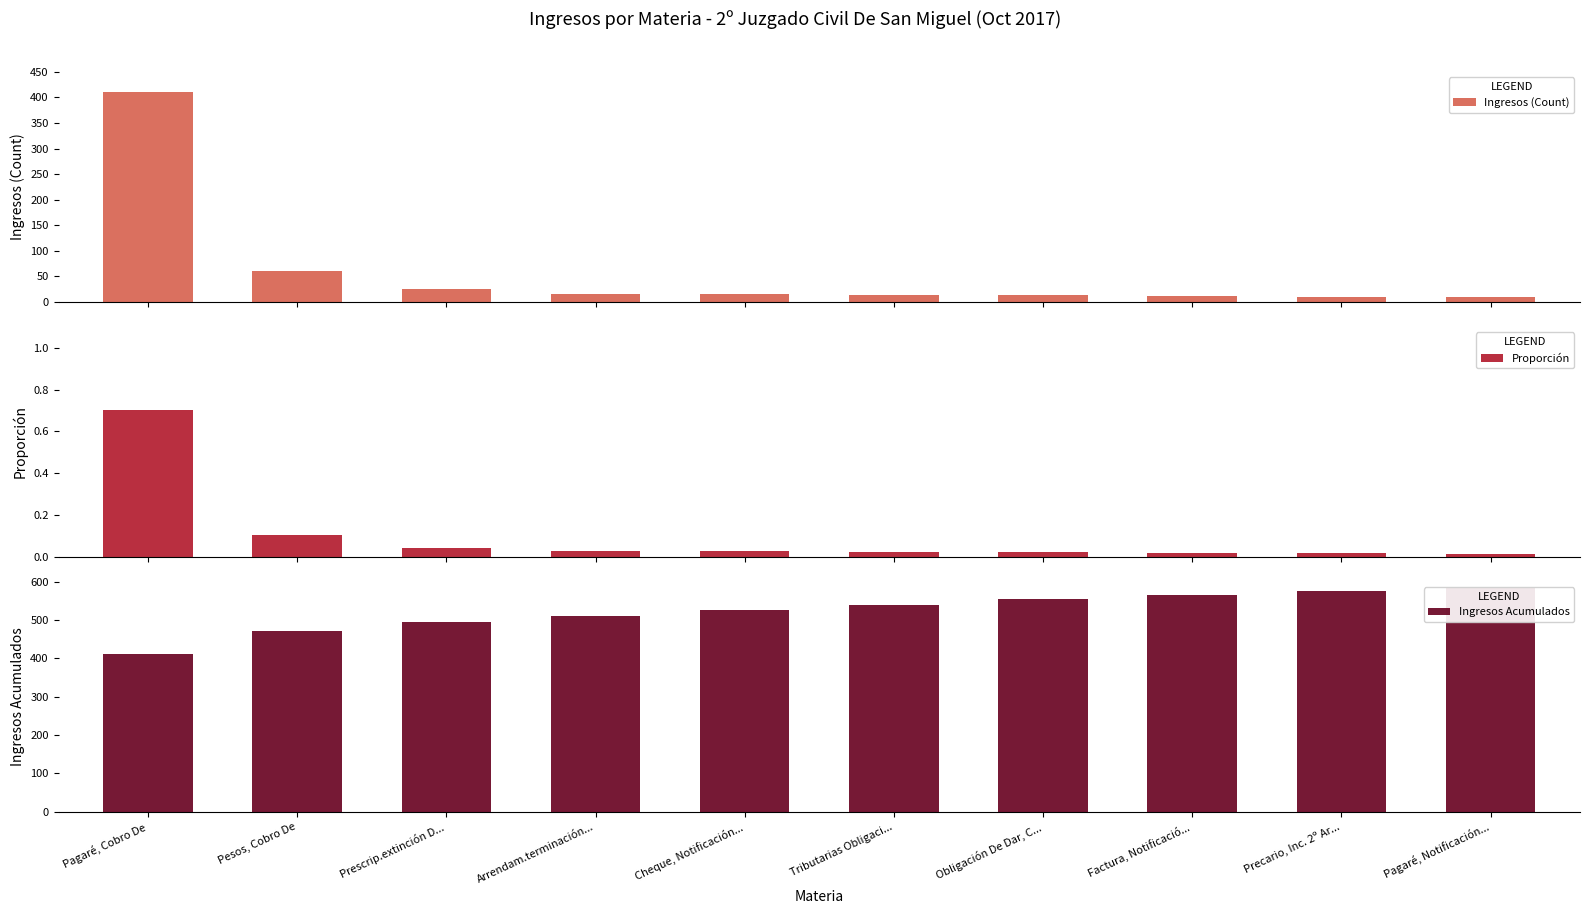

What is the spread (max minus min) of values at Pesos, Cobro De?

470.9